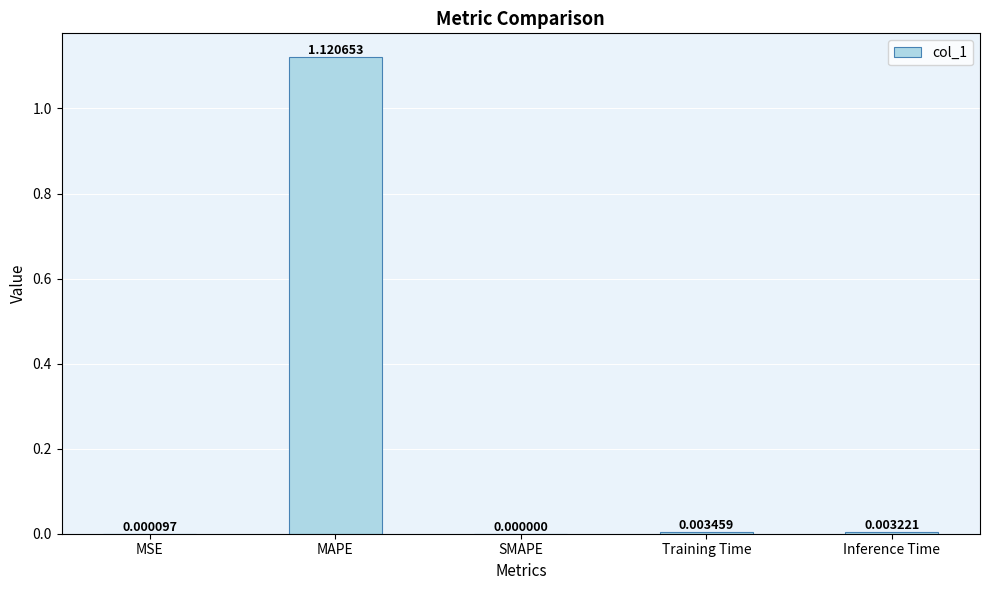

Is it true that the value at SMAPE is -0.4?

False